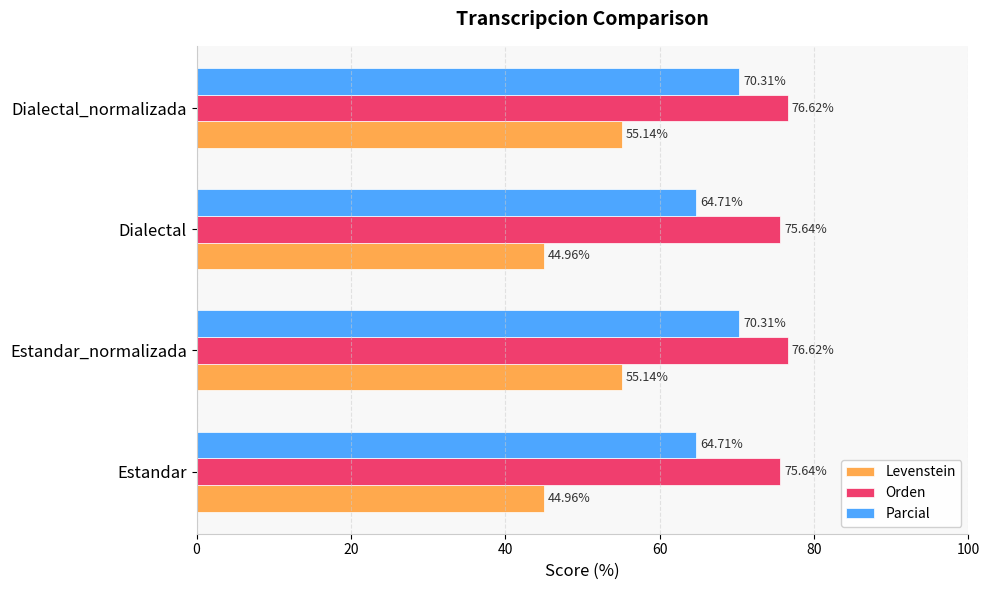

List the series in order of their peak value, highest first.

Orden, Parcial, Levenstein